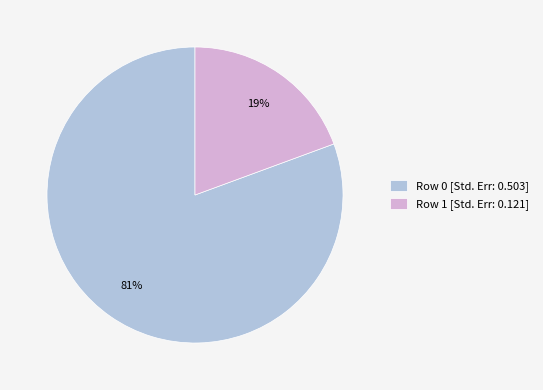

The Row 0 [Std. Err: 0.503] slice represents 81% of the pie. True or false?

True